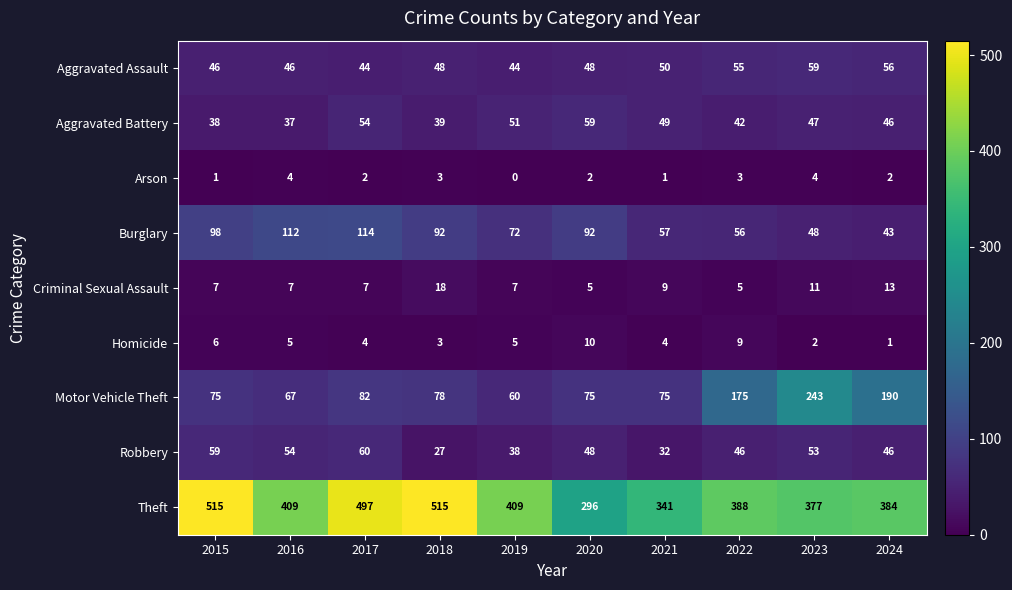

Is the value of Robbery at 2024 greater than the value of Theft at 2023?

No